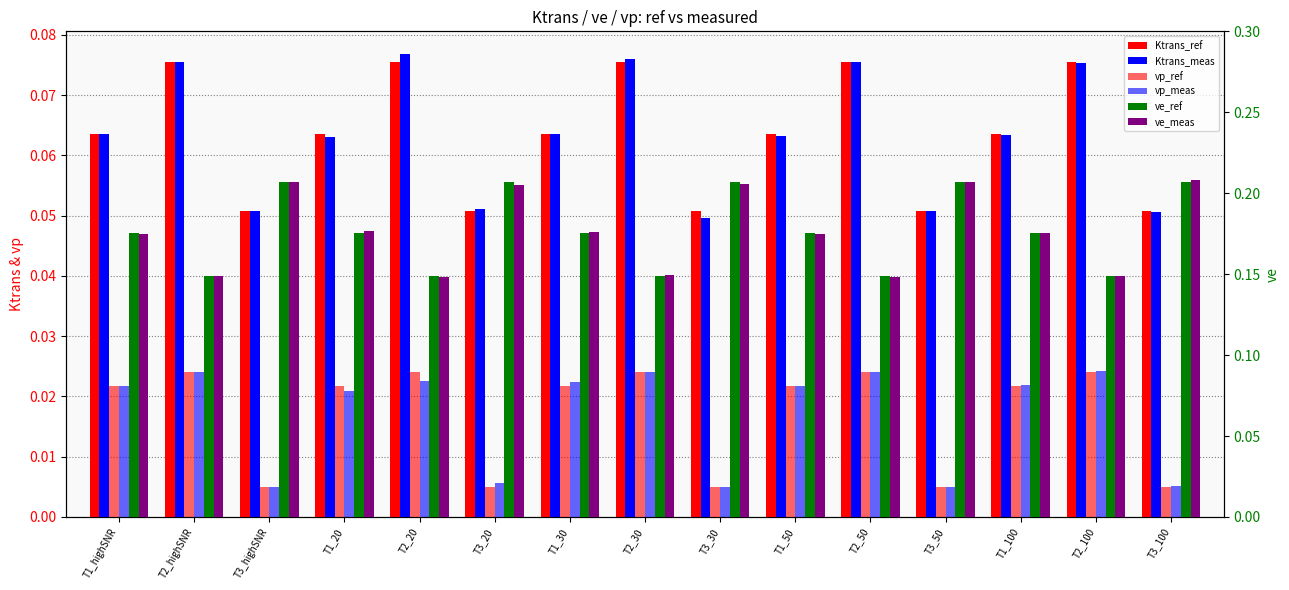

What is the difference between the highest and lowest values at T3_highSNR?

0.2